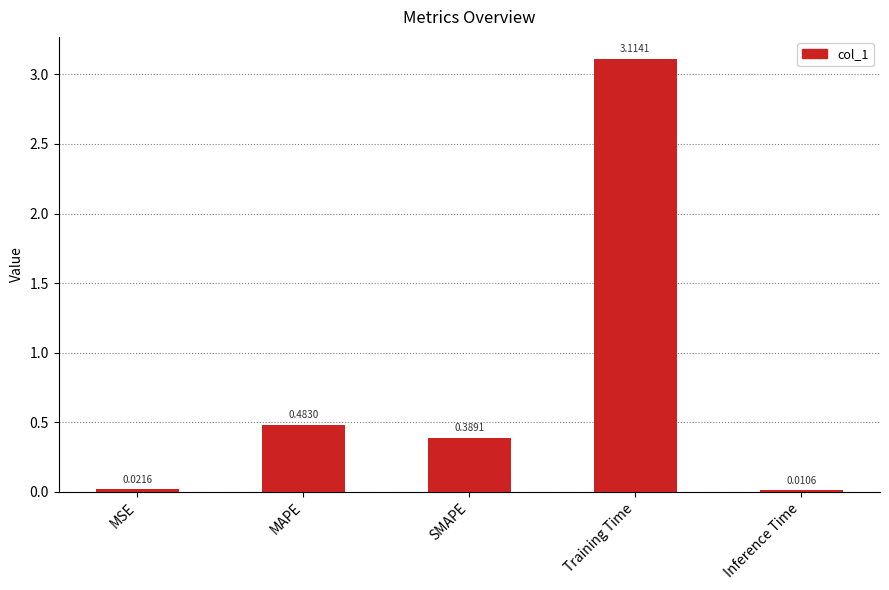

Between Training Time and Inference Time, which is larger?

Training Time